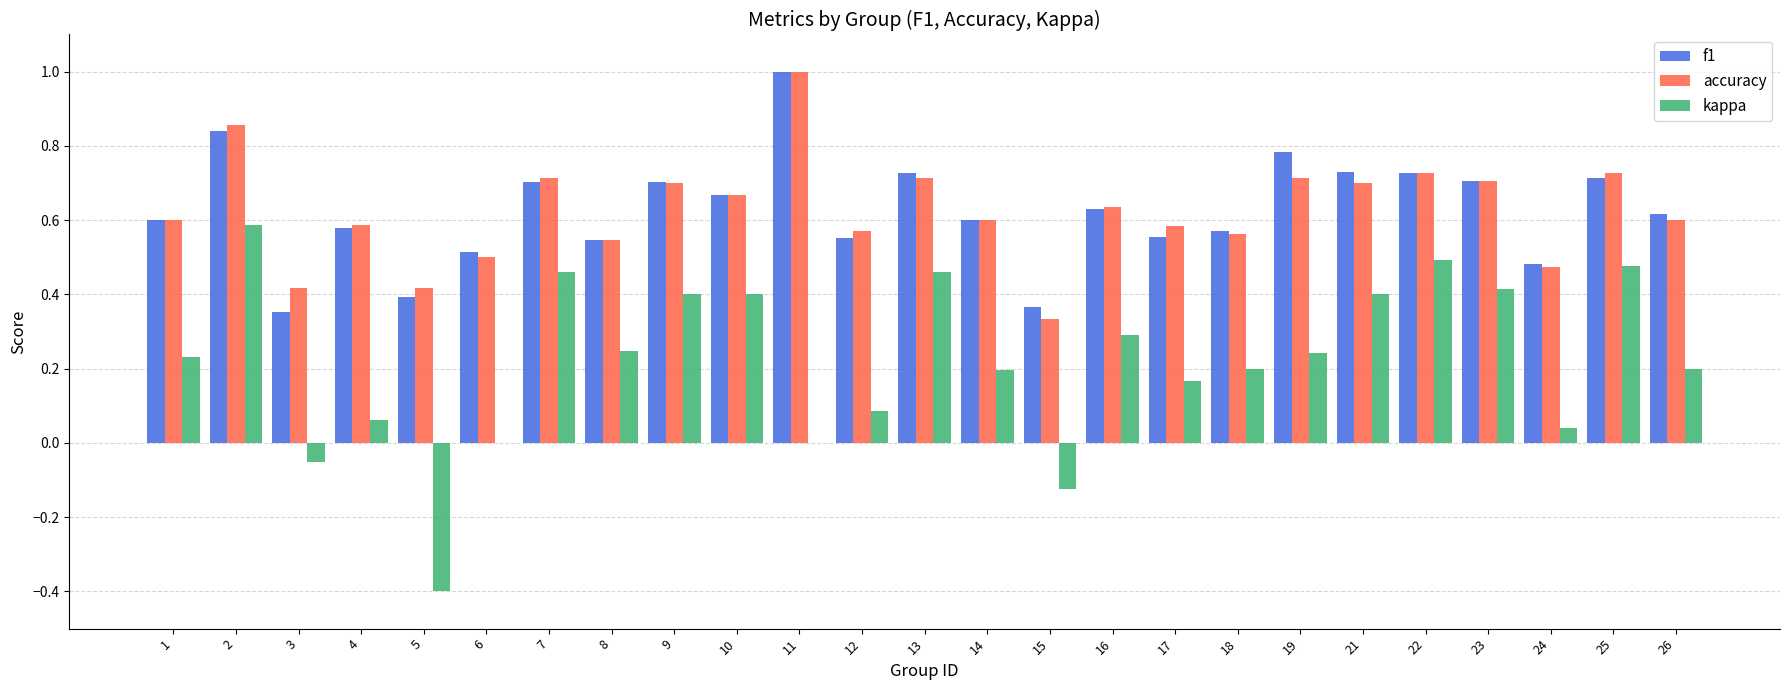

Is it true that kappa equals 0.6 at 21?

False